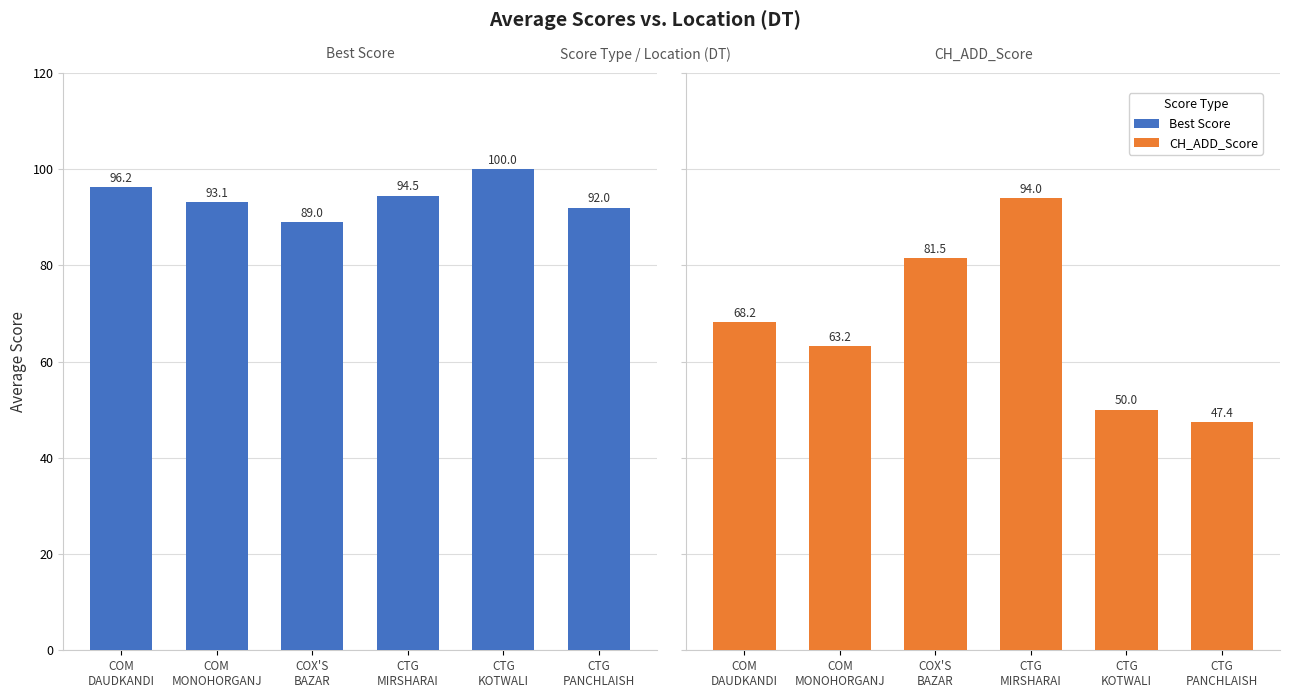

What is the difference between the Best Score values at COX'S
BAZAR and COM
DAUDKANDI?

7.2